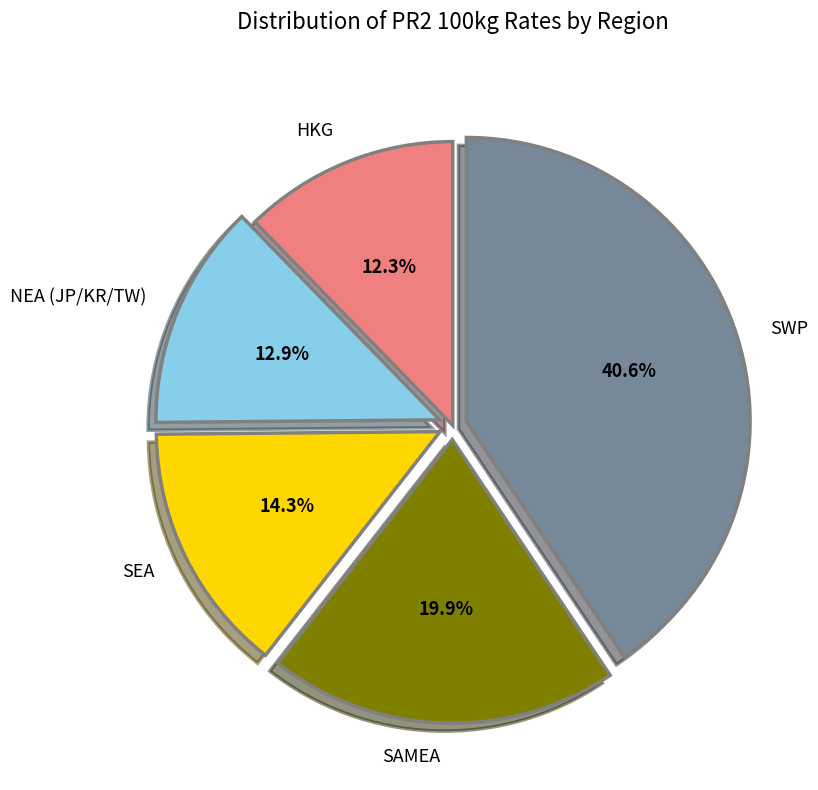

How many slices are in this pie chart?

5